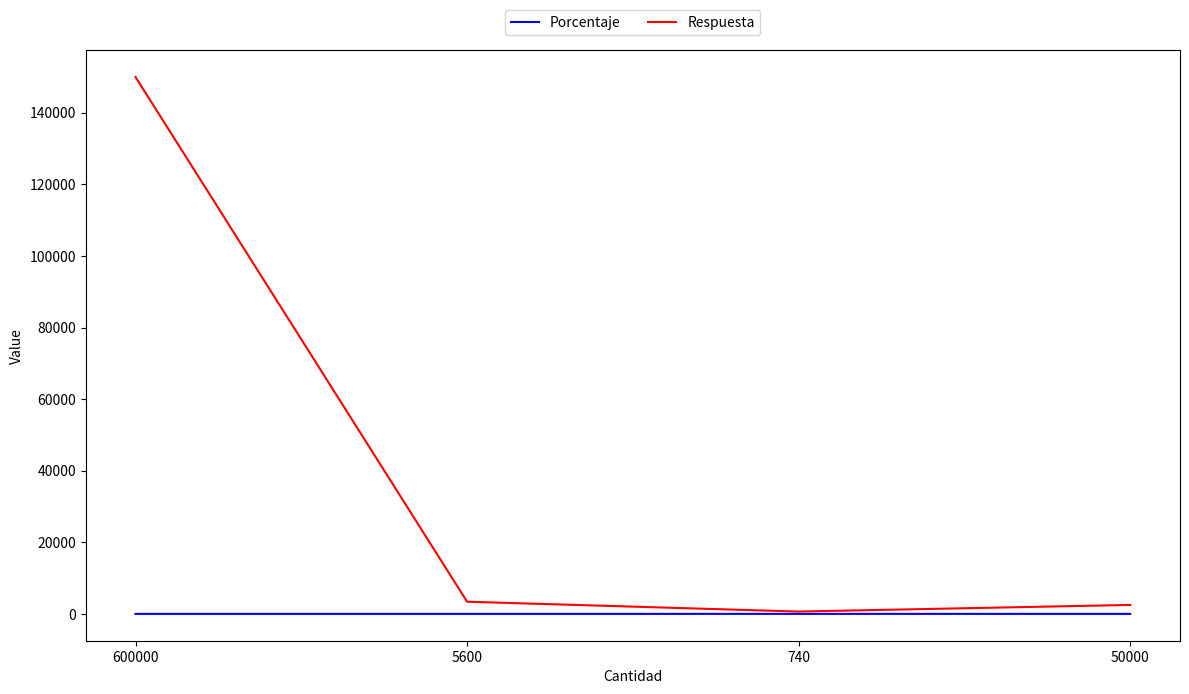

List the series in order of their peak value, lowest first.

Porcentaje, Respuesta